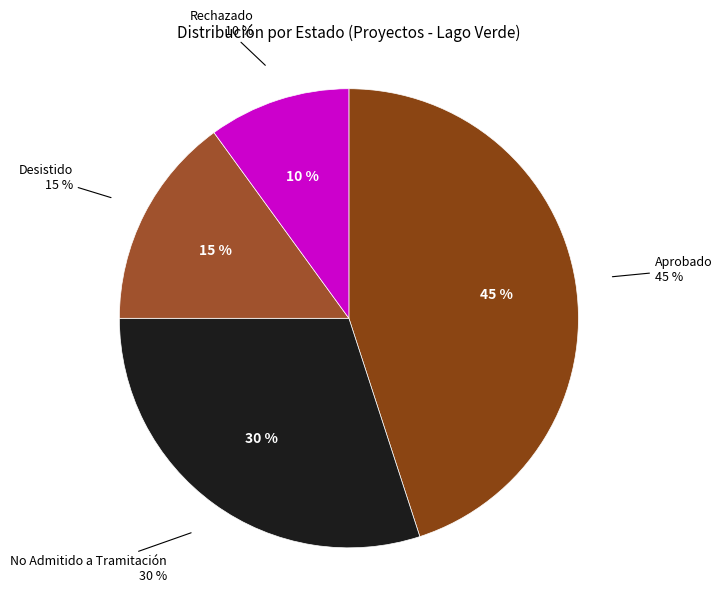

To the nearest percent, what is the difference between the largest and smallest slice percentages?

35%